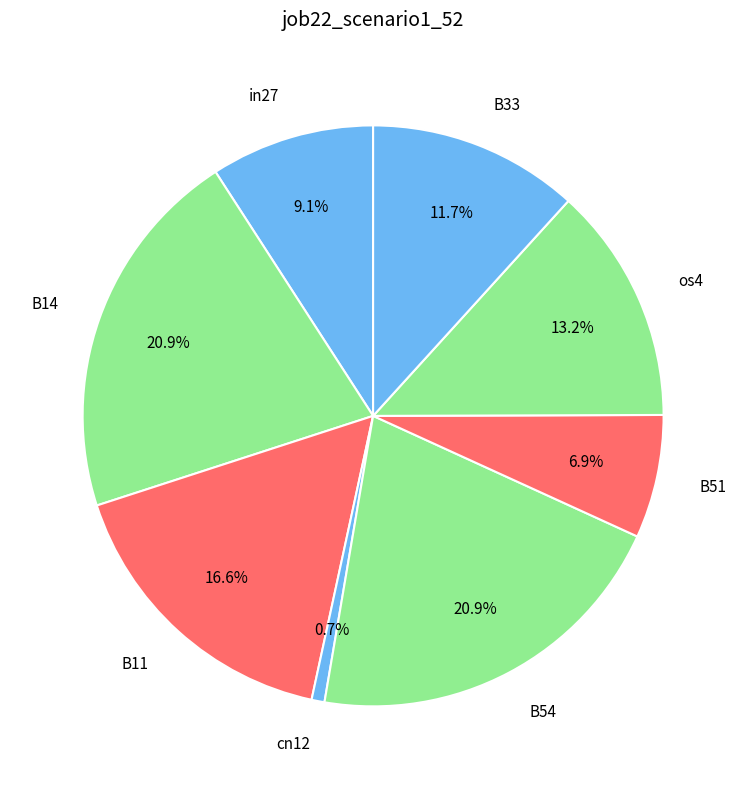

The B11 slice represents 30% of the pie. True or false?

False